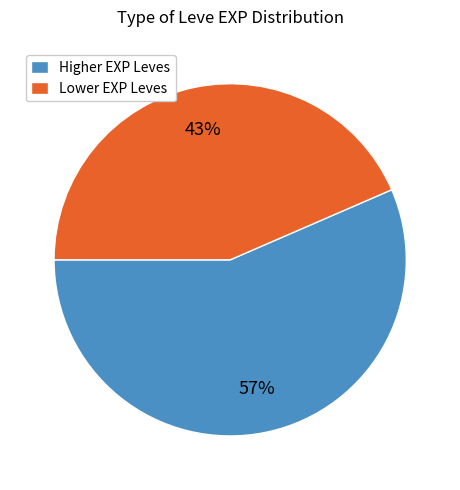

Which slice represents more than half of the pie?

Higher EXP Leves